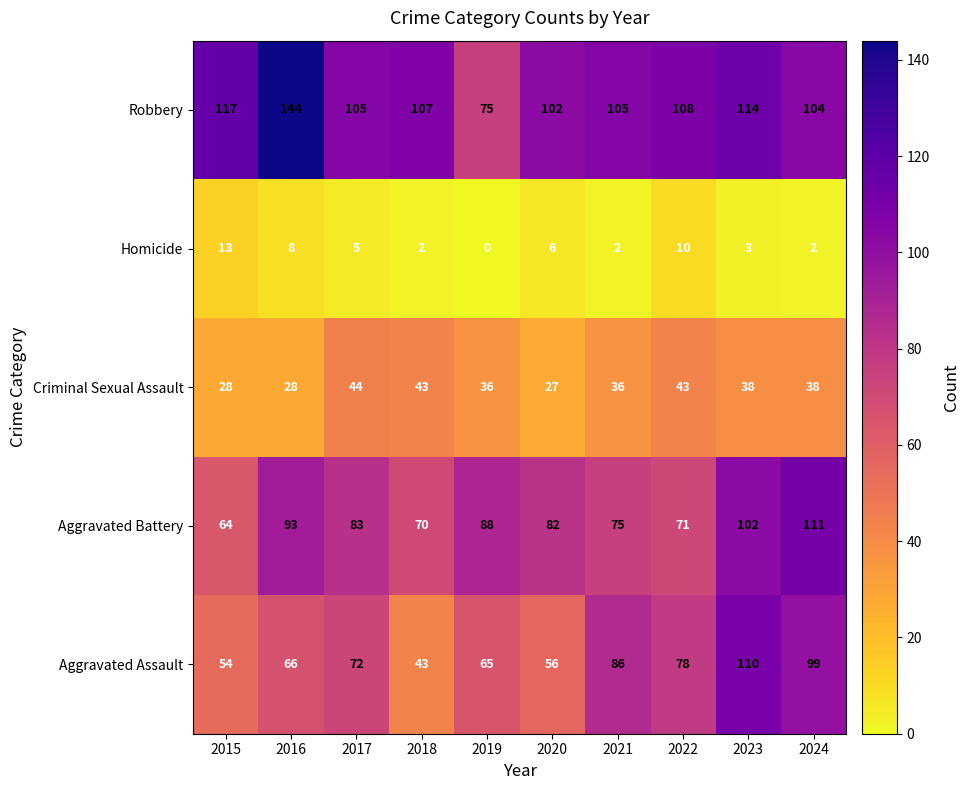

Rank the series at 2019 from lowest to highest value.

Homicide, Criminal Sexual Assault, Aggravated Assault, Robbery, Aggravated Battery